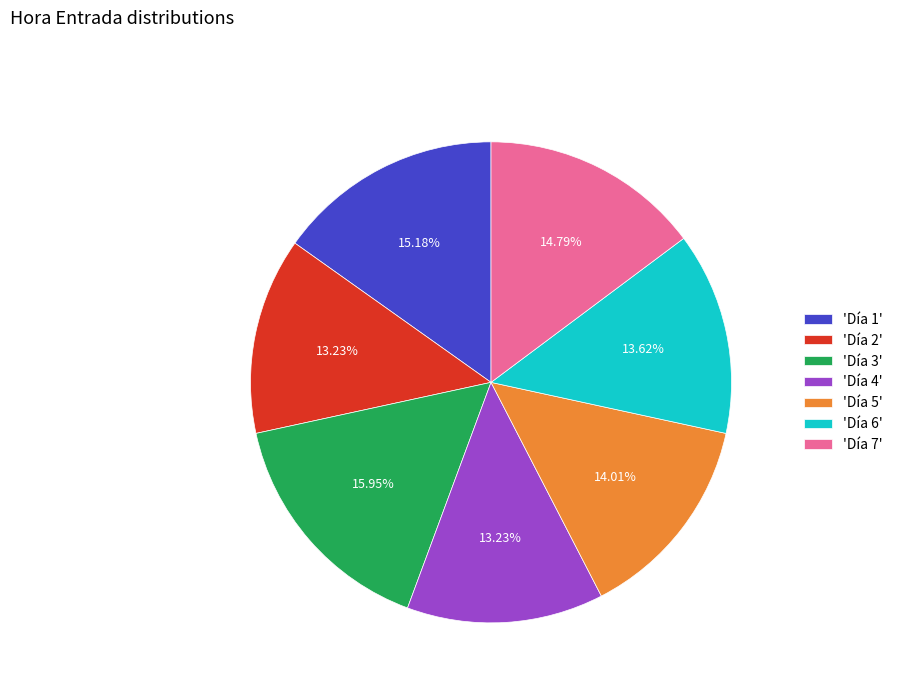

How many segments does this pie chart have?

7